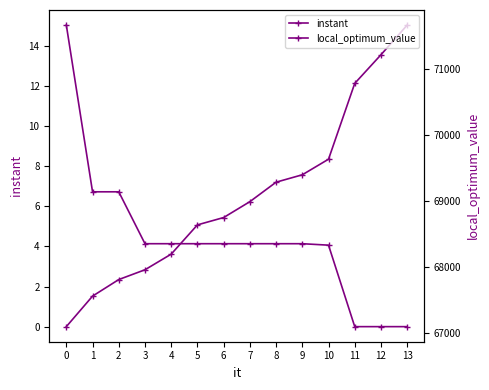

Between 0 and 3, which series saw the biggest shift?

local_optimum_value